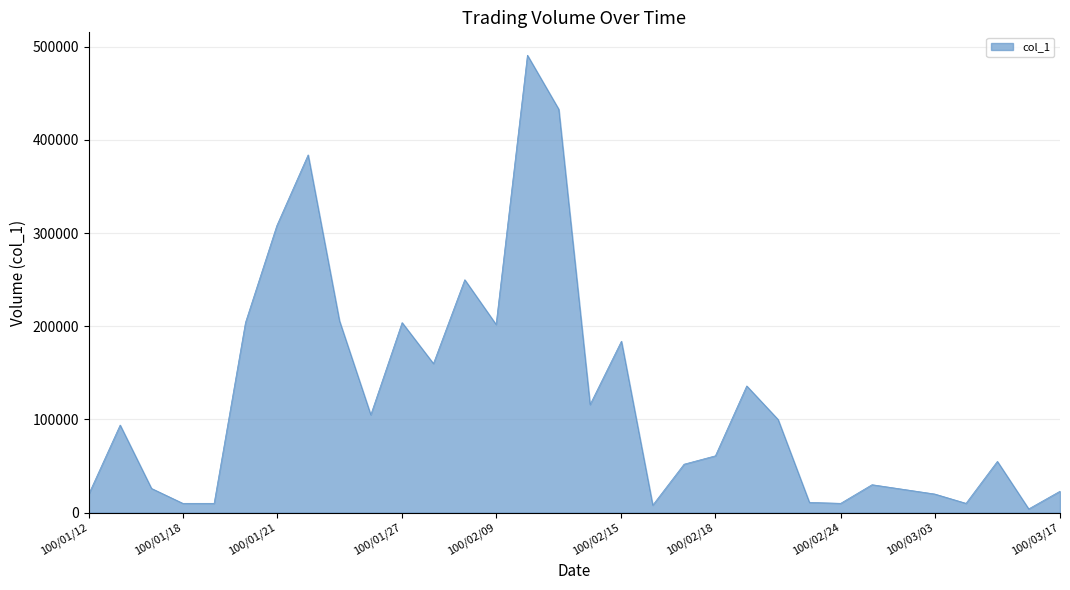

What is the difference between the maximum and minimum values?

487000